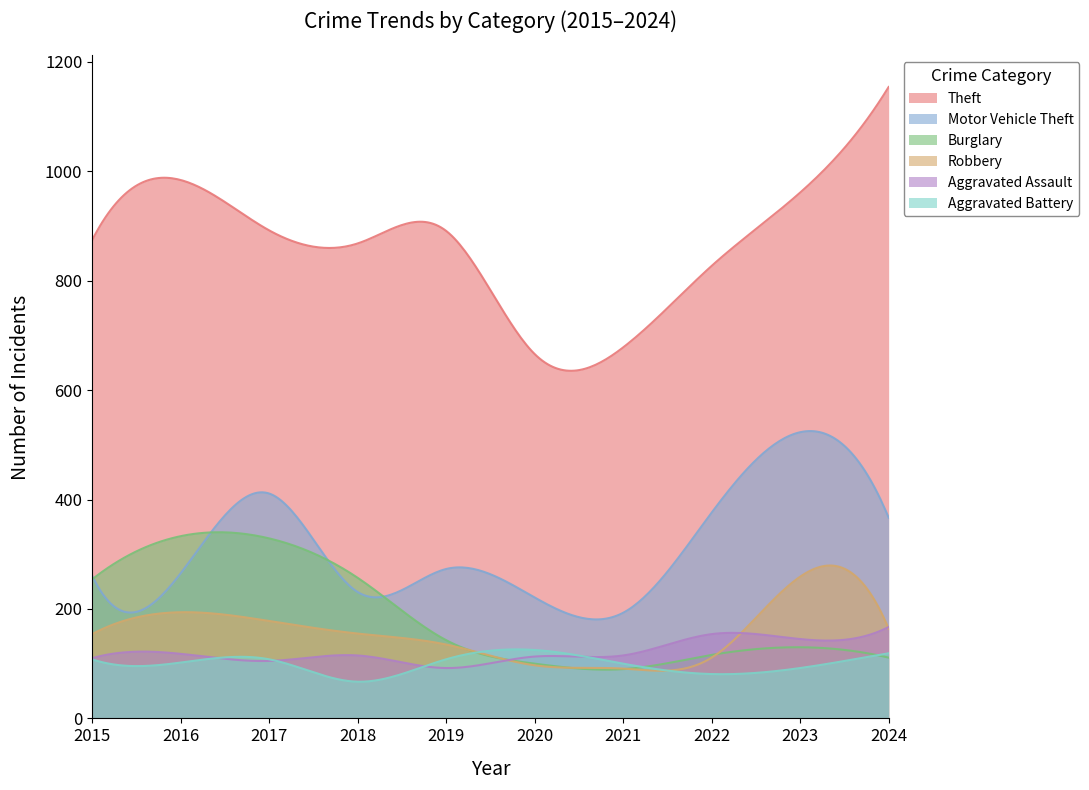

Reading right to left, transcribe all the data shown in this chart.

Theft: 1154	961	827	678	666	891	868	892	984	874
Motor Vehicle Theft: 367	523	376	193	221	273	231	411	265	261
Burglary: 111	130	116	90	100	143	257	329	333	254
Robbery: 164	259	111	91	97	135	155	178	194	154
Aggravated Assault: 167	145	154	115	113	92	115	105	118	110
Aggravated Battery: 119	92	81	100	125	108	67	108	102	108